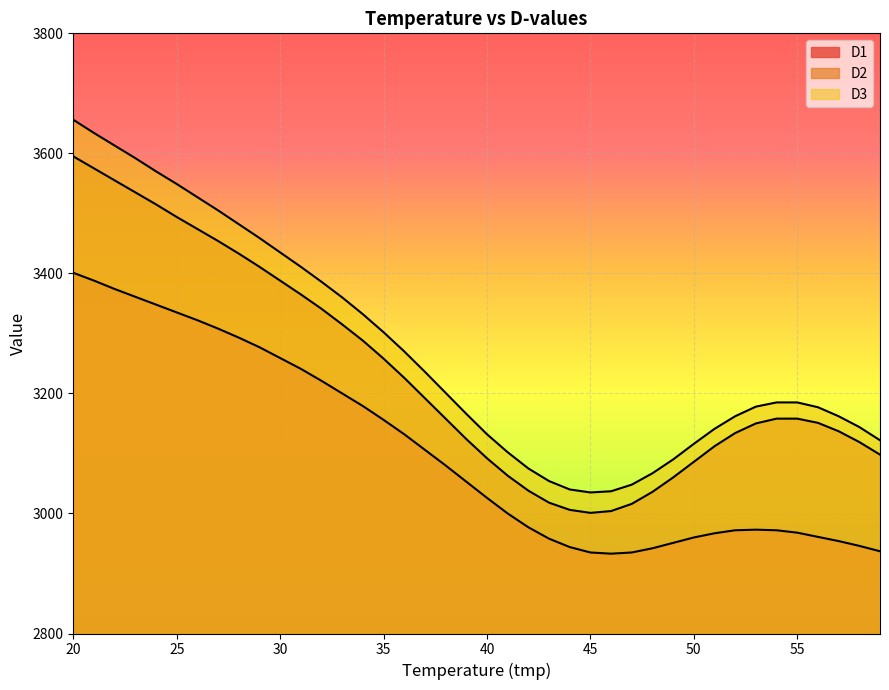

At which category does the chart reach its peak across all series?

20